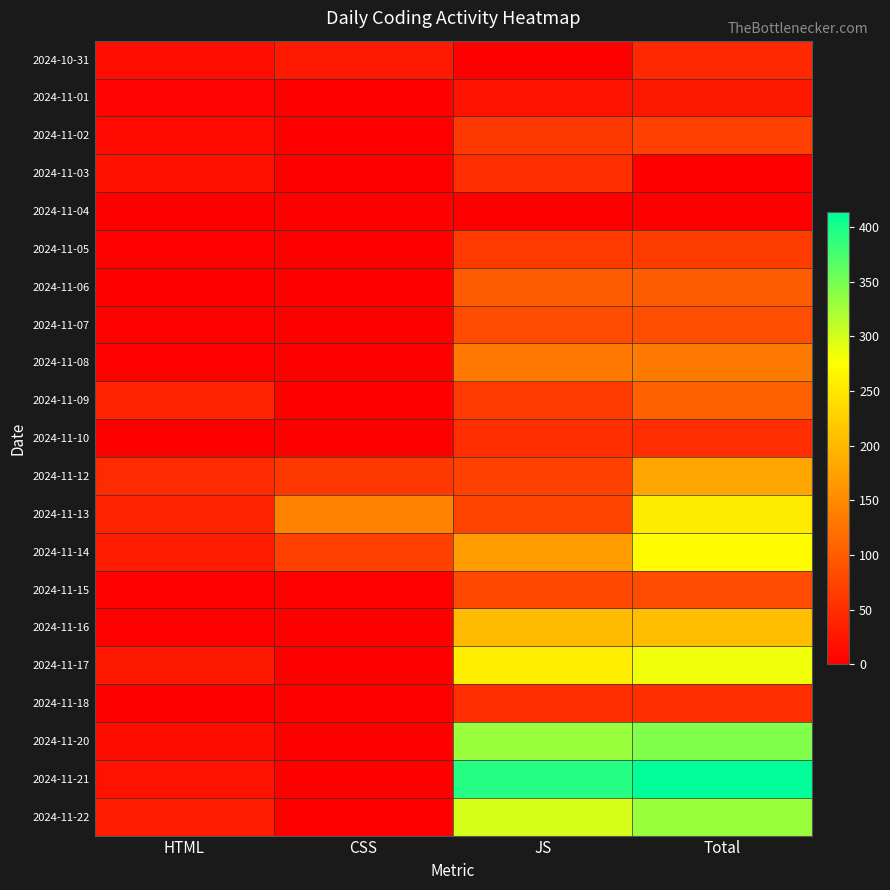

What is the difference between the highest and lowest values at Total?

414